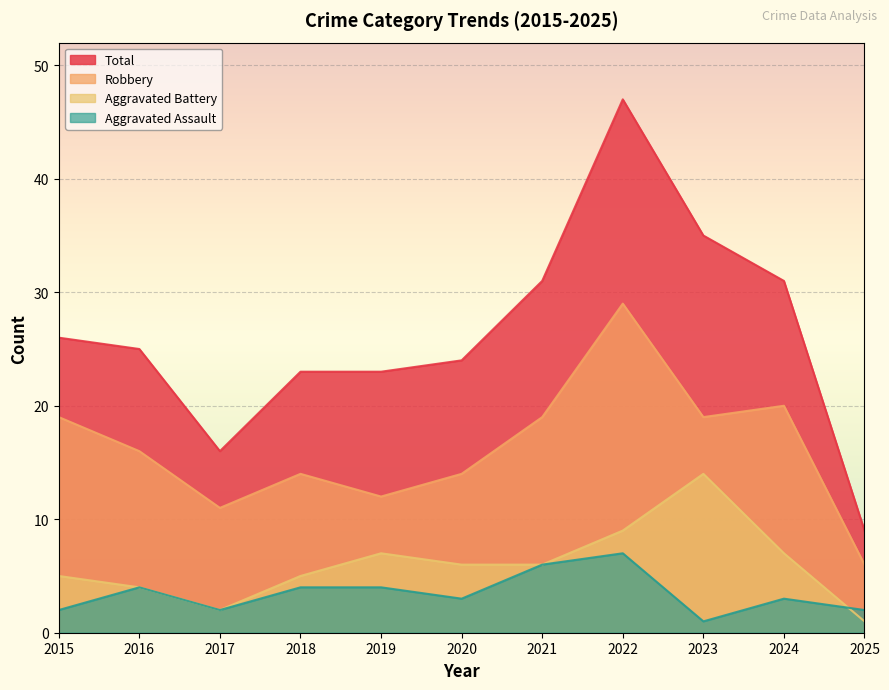

How many data points in Aggravated Assault are above 3?

5